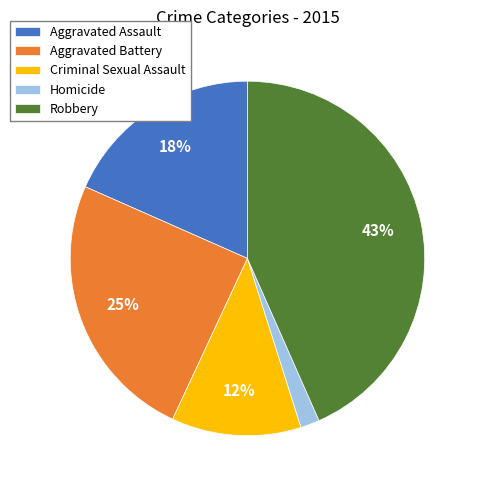

True or false: Aggravated Battery accounts for 25% of the total.

True